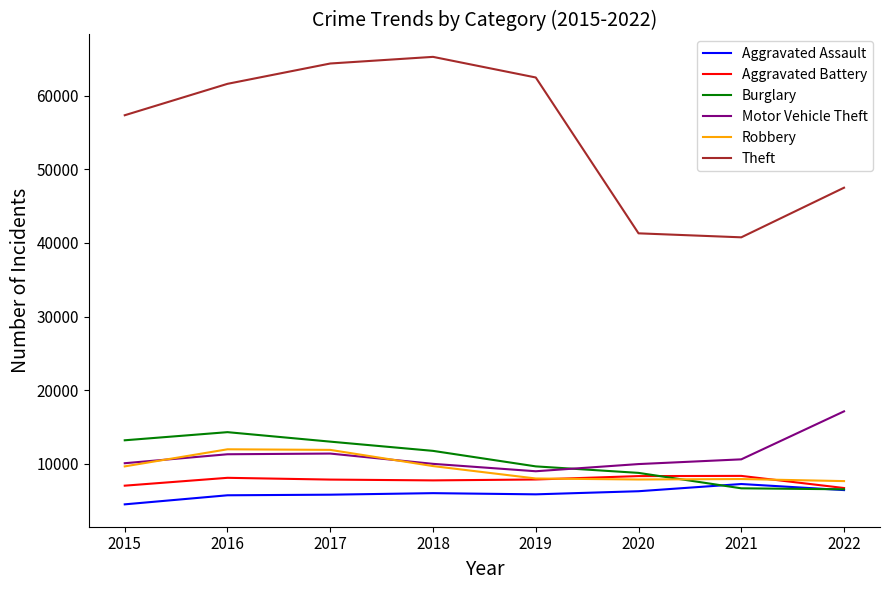

True or false: Robbery and Burglary cross at least once.

True